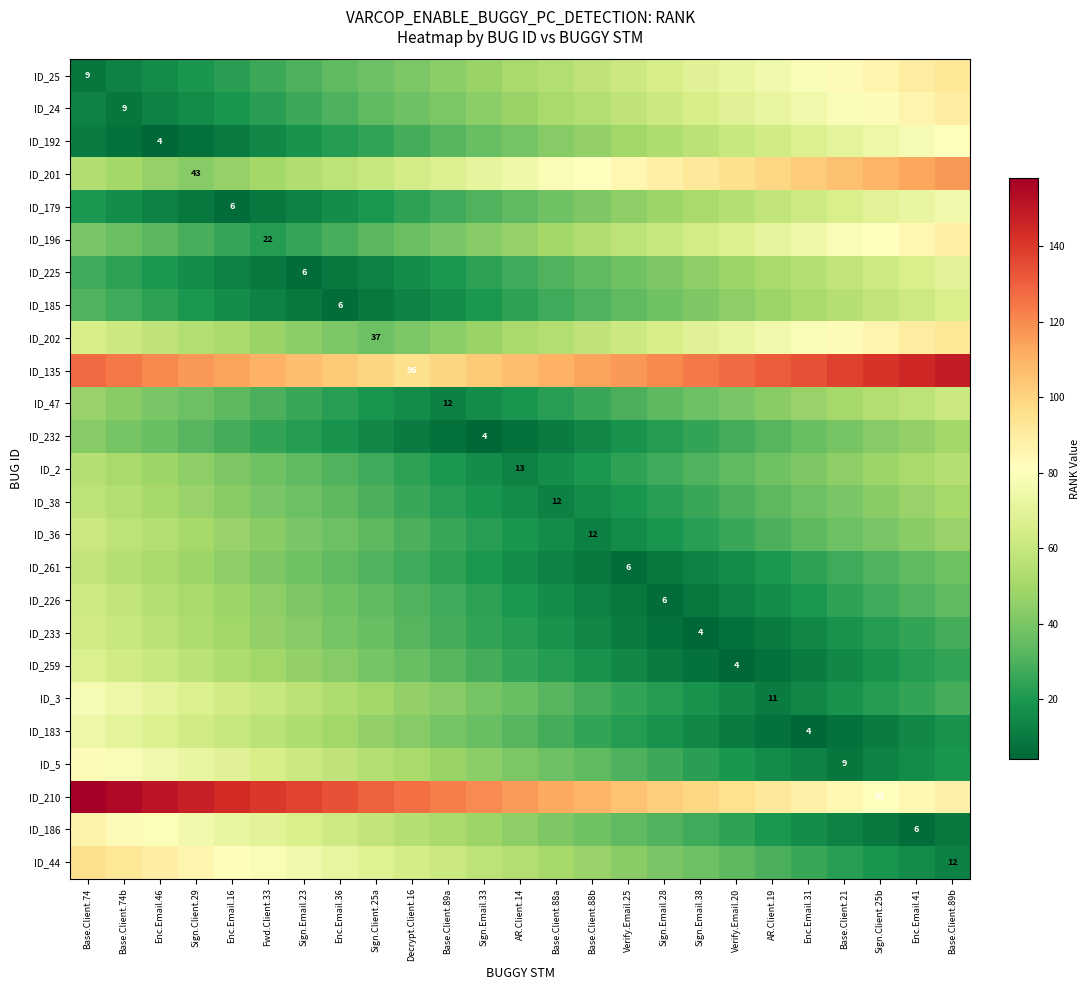

Rank the series at Enc.Email.46 from highest to lowest value.

ID_210, ID_135, ID_44, ID_186, ID_5, ID_3, ID_183, ID_259, ID_202, ID_233, ID_226, ID_36, ID_261, ID_38, ID_2, ID_201, ID_47, ID_232, ID_196, ID_185, ID_225, ID_25, ID_179, ID_24, ID_192